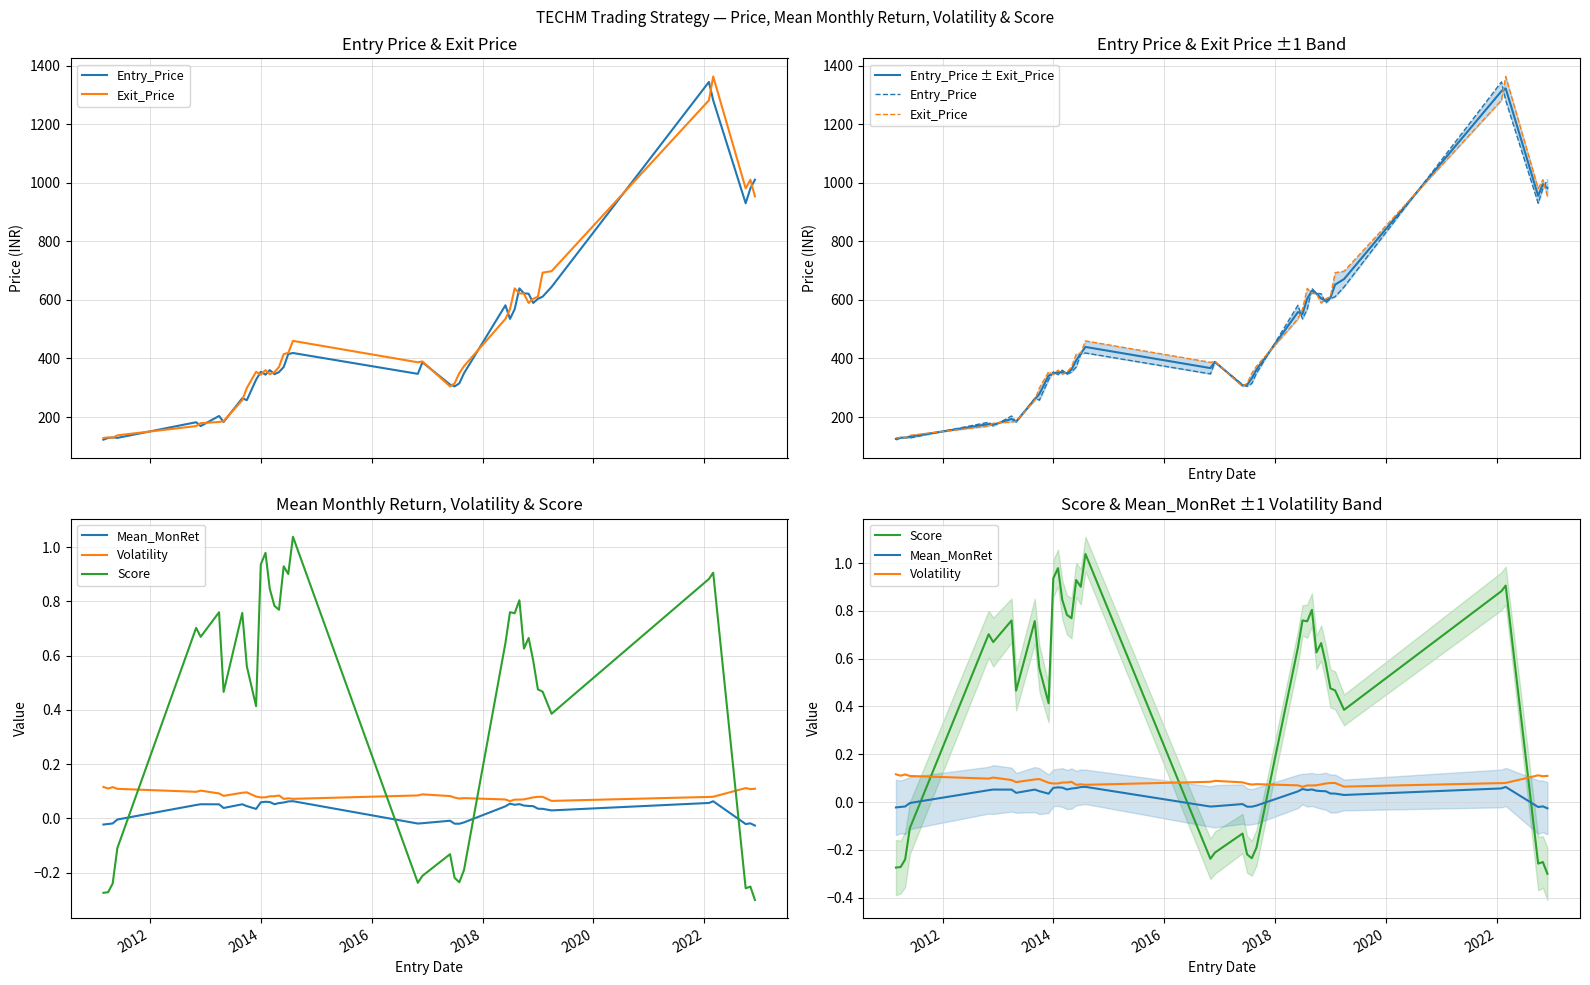

What is the minimum value for Entry_Price ± Exit_Price?

125.6